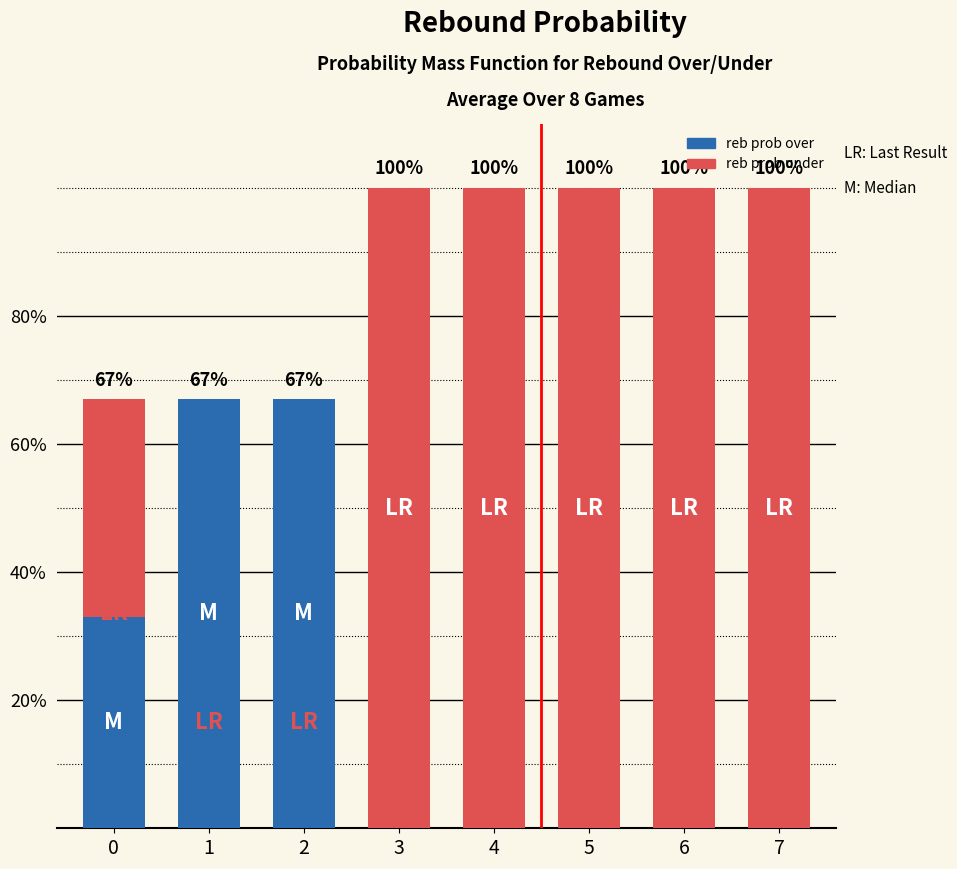

At which label does reb prob over reach its minimum?

3